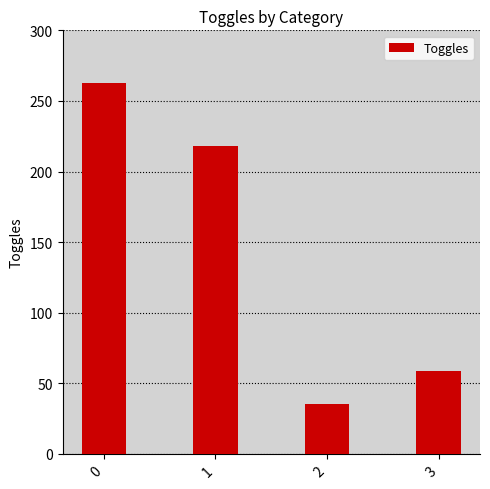

Which label corresponds to the smallest value in the chart?

2